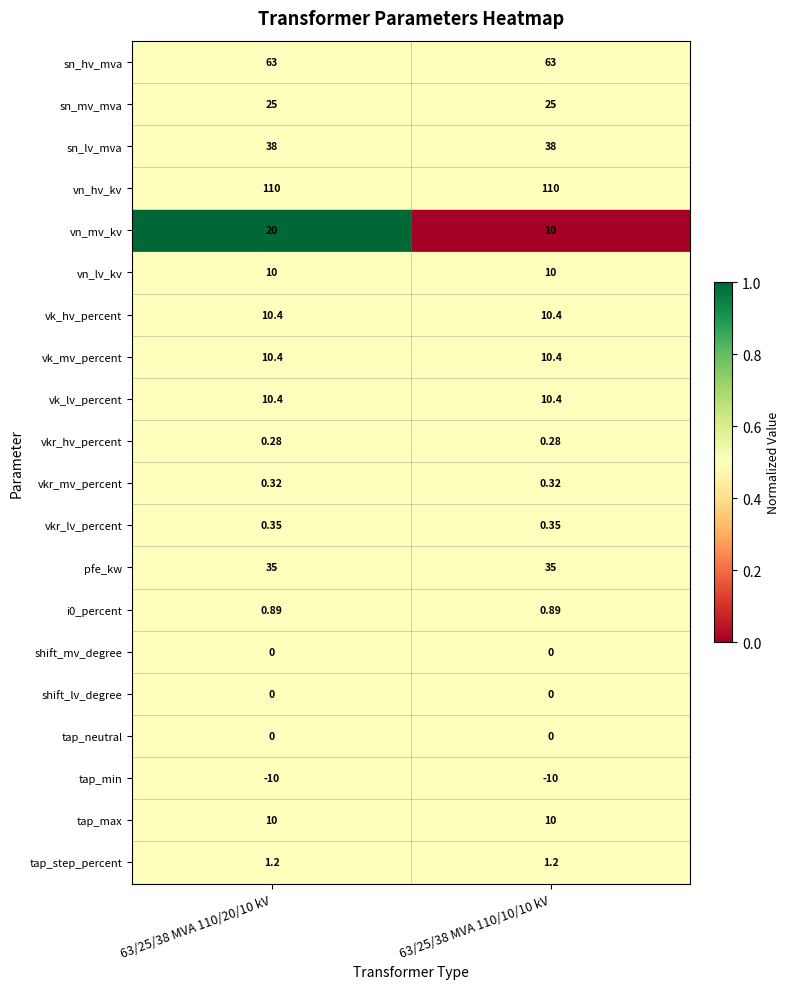

Which series changed the most between 63/25/38 MVA 110/20/10 kV and 63/25/38 MVA 110/10/10 kV?

vn_mv_kv